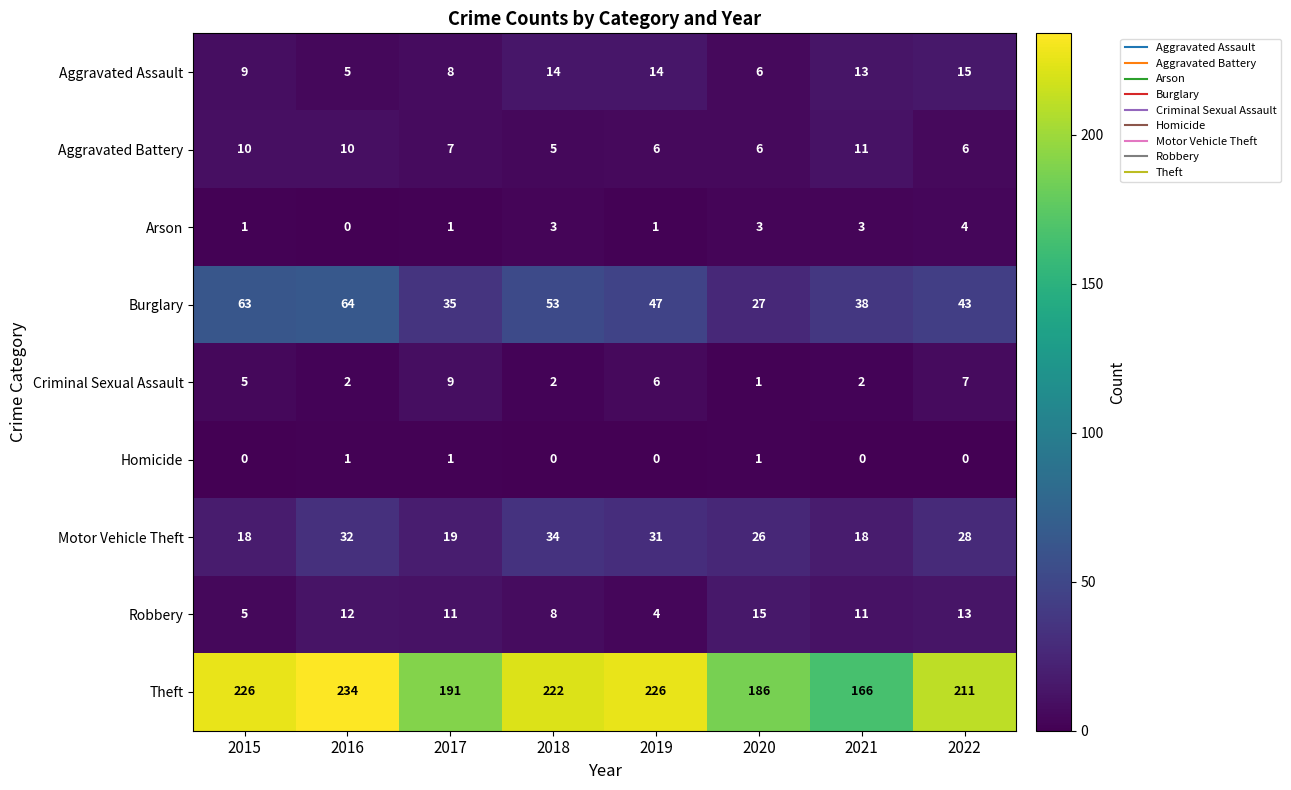

What is the difference between the maximum and second lowest values in the Aggravated Battery series?

5